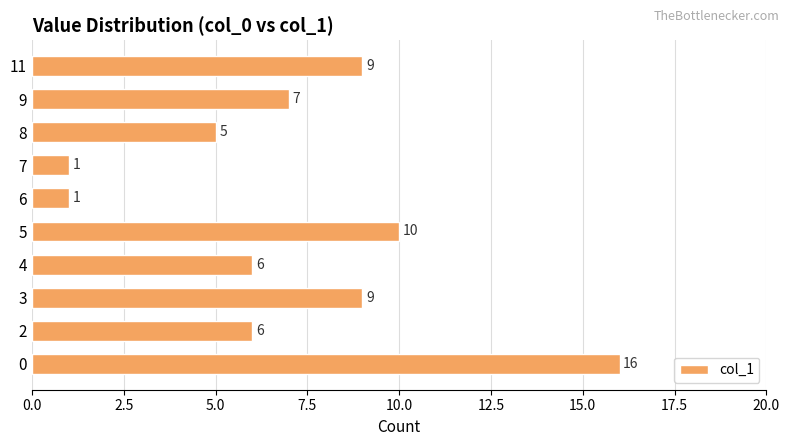

Does the chart contain stacked bars?

No